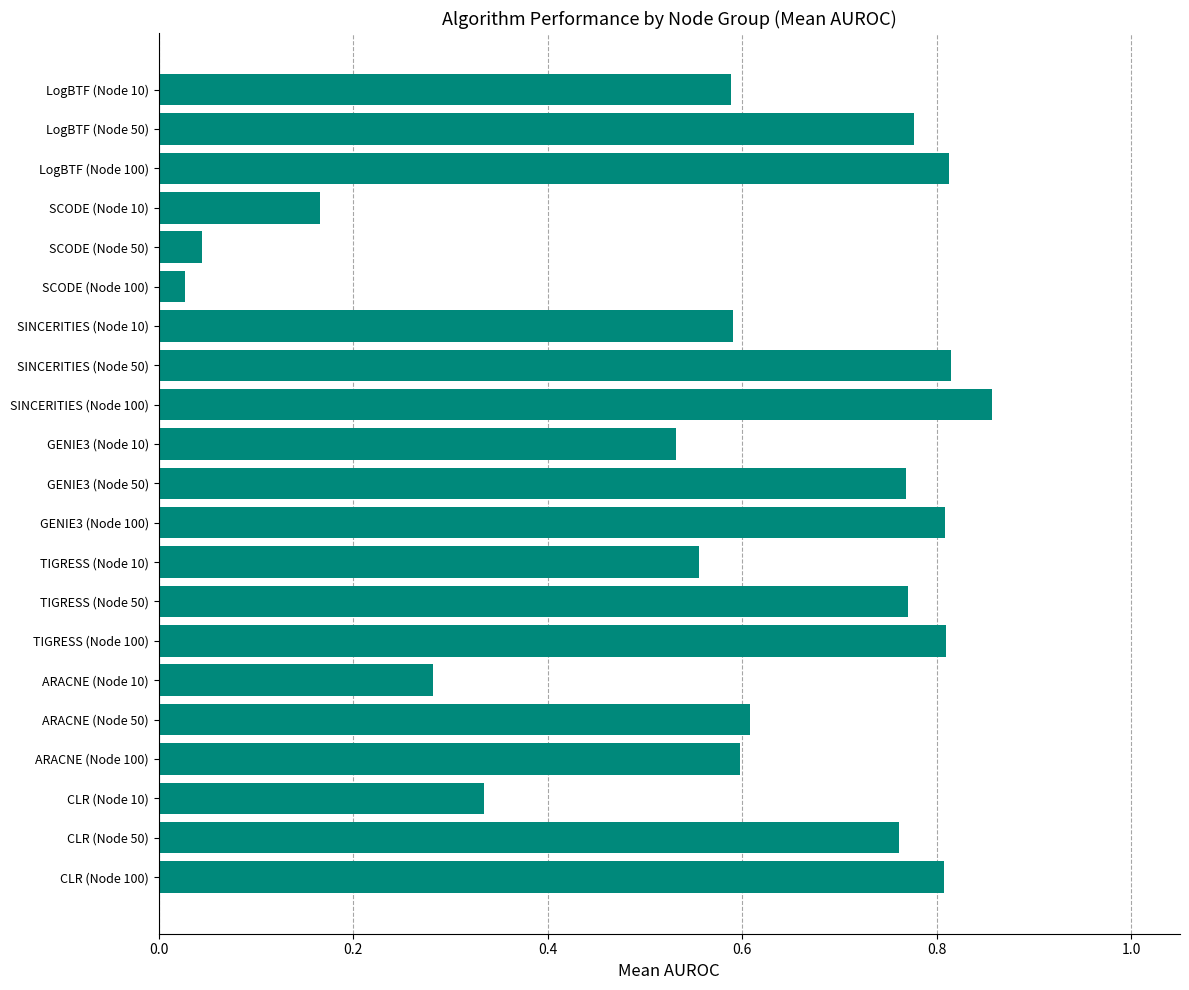

What position from the top is ARACNE (Node 50)?

17